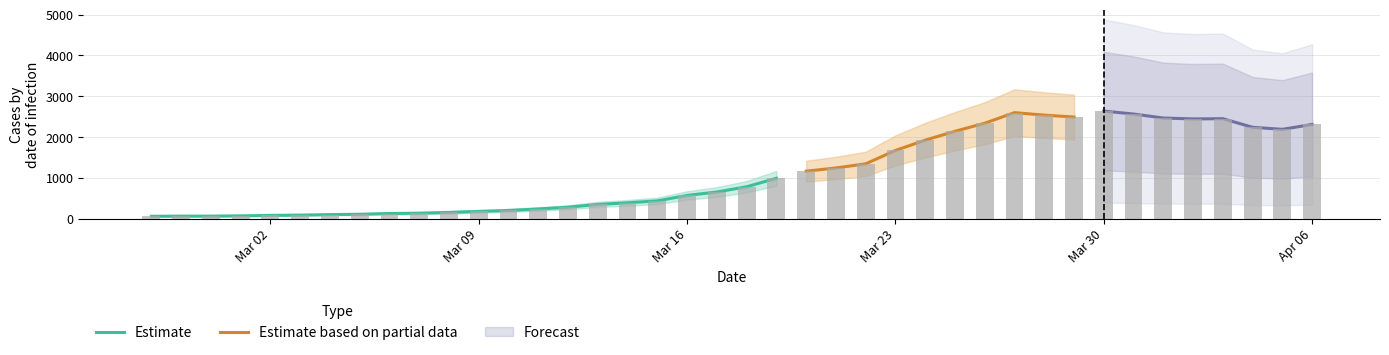

Approximately how many times larger is the value at 2020-03-23 compared to 2020-03-17?

2.6